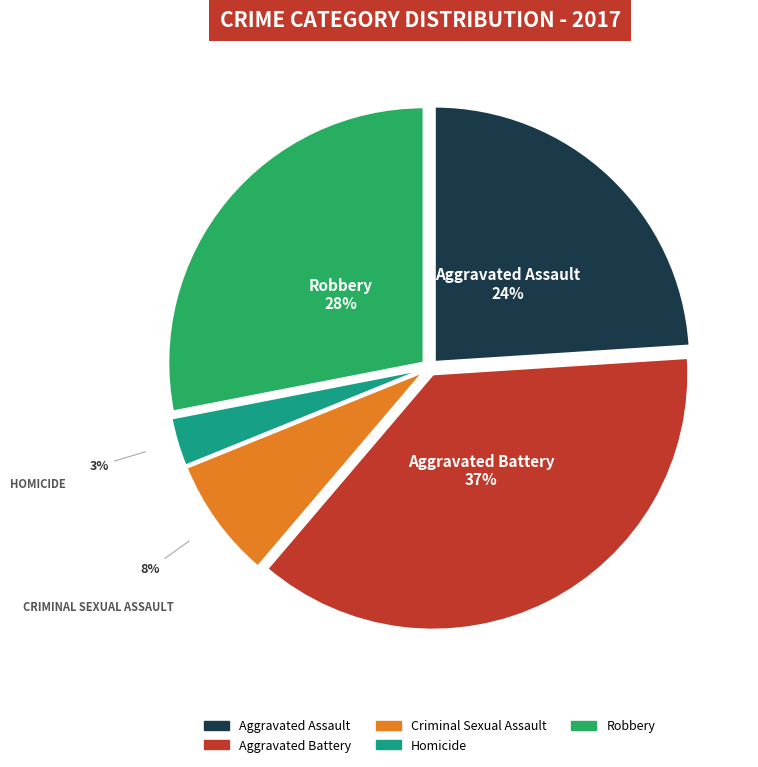

To the nearest percent, what percentage of the pie is Criminal Sexual Assault?

8%